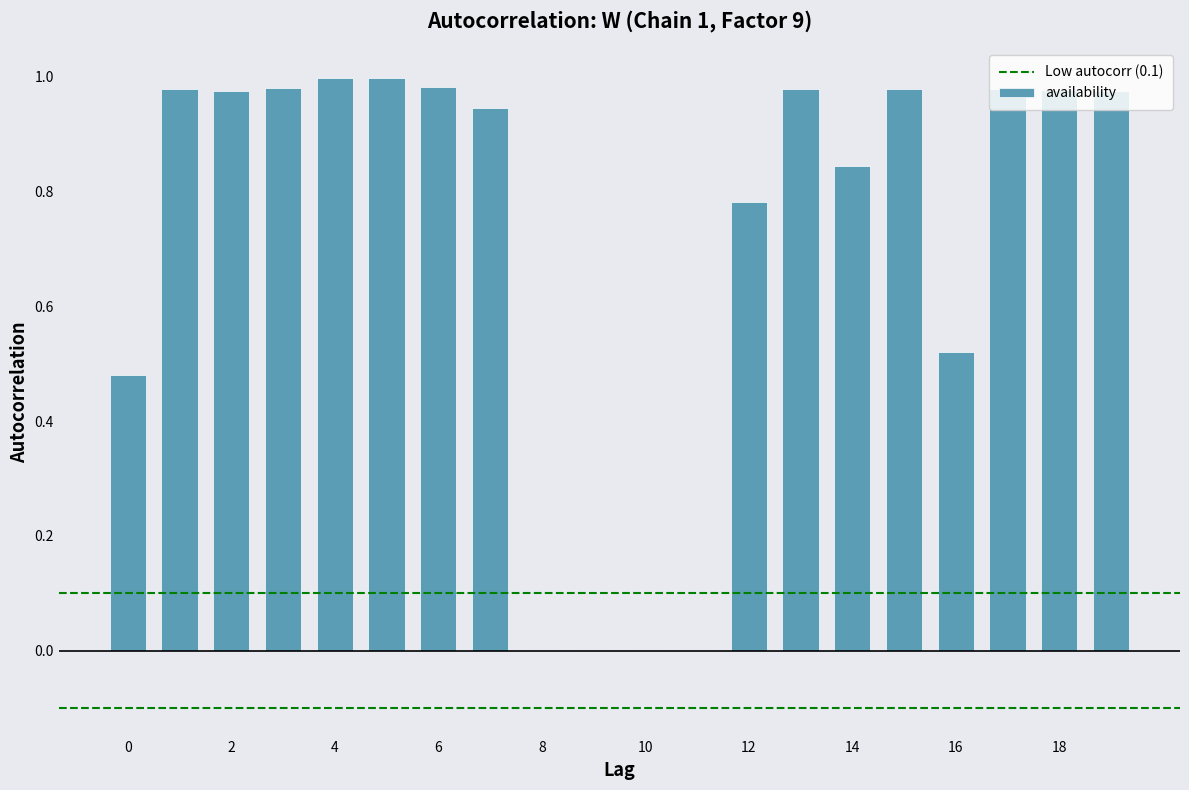

List the labels in order of value, largest first.

4, 5, 6, 3, 1, 13, 17, 15, 18, 19, 2, 7, 14, 12, 16, 0, 8, 9, 10, 11